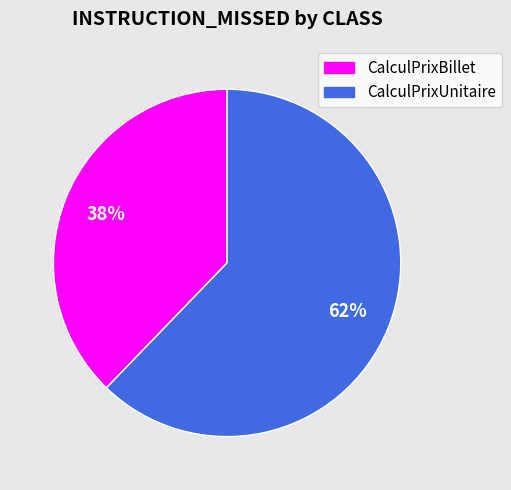

Which category has the biggest portion of the pie?

CalculPrixUnitaire